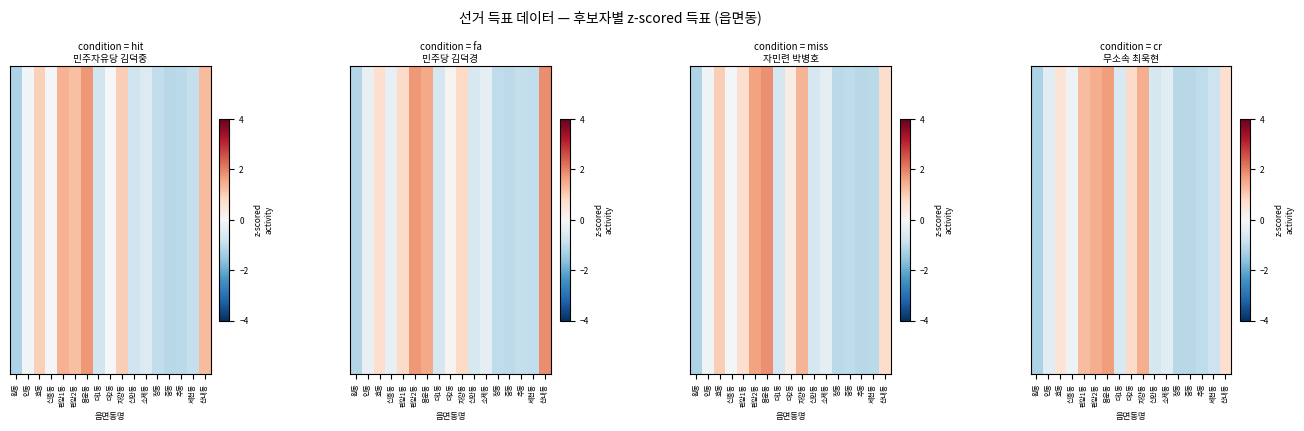

How many data points in 무소속
최욱현 are less than 0?

10